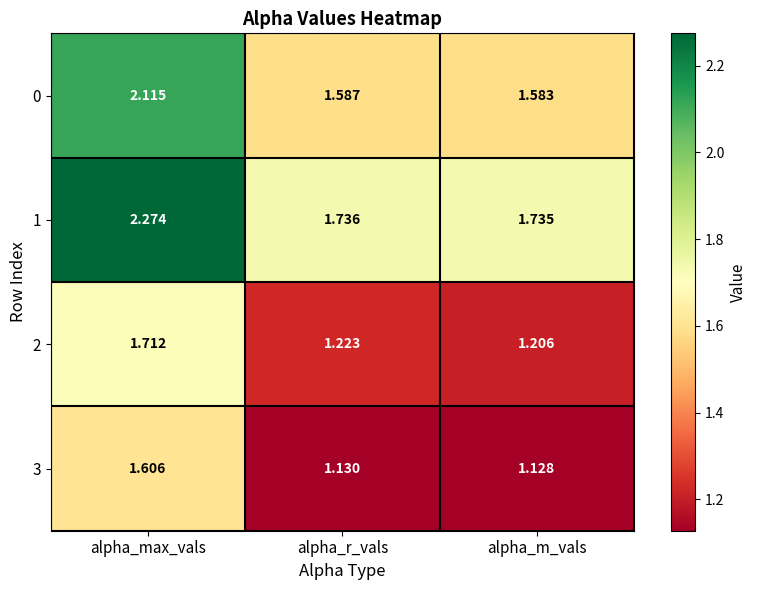

How many series are shown in this chart?

4